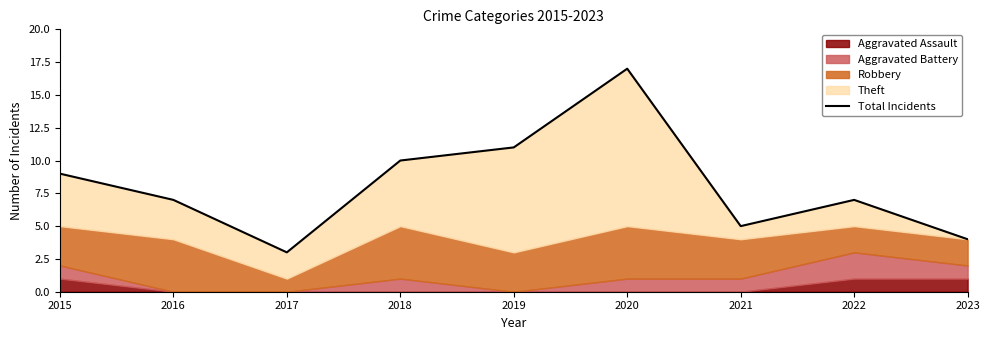

How many values are below 7?

3